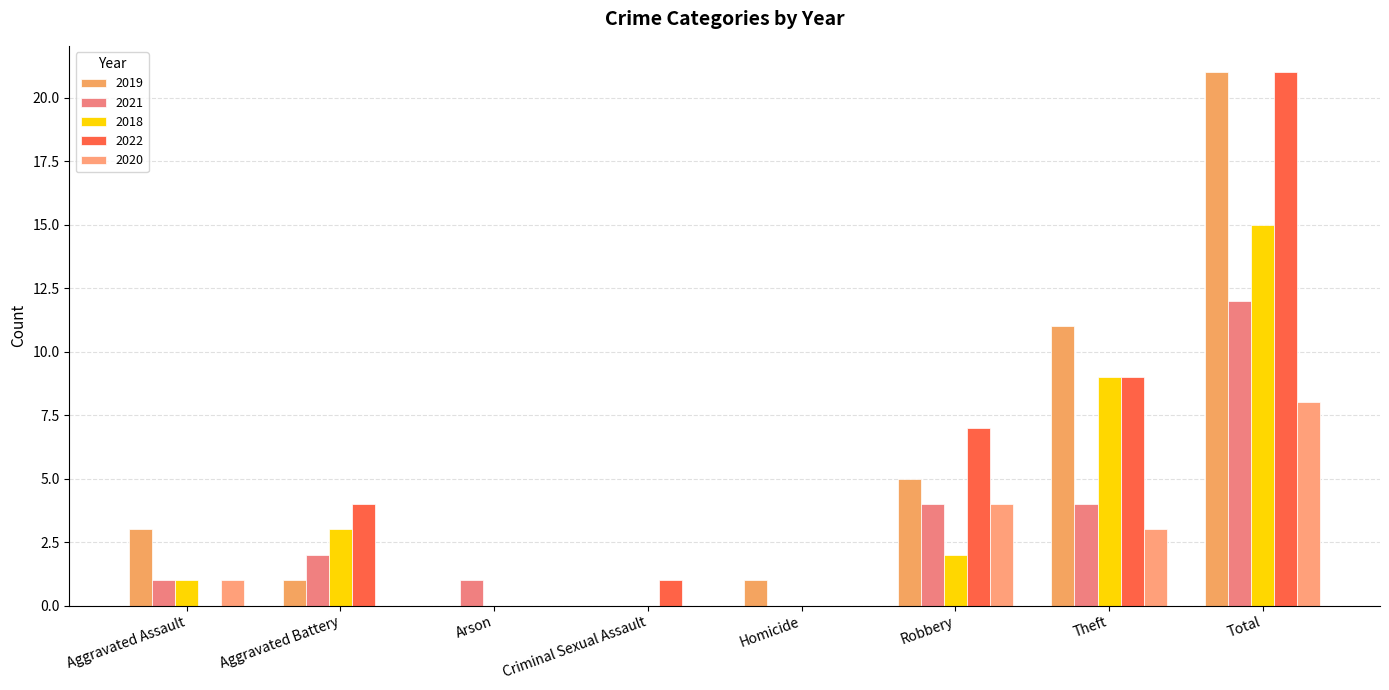

What is the average value of the 2022 series?

5